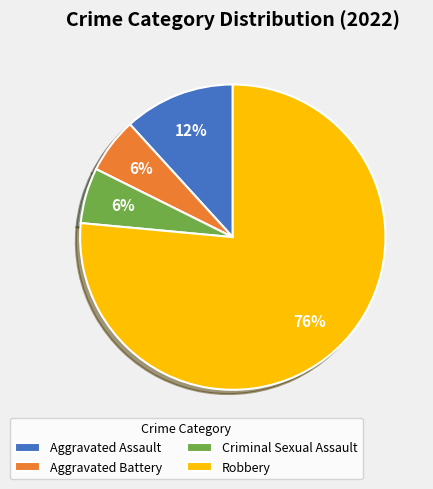

Does any single category account for the majority?

Yes